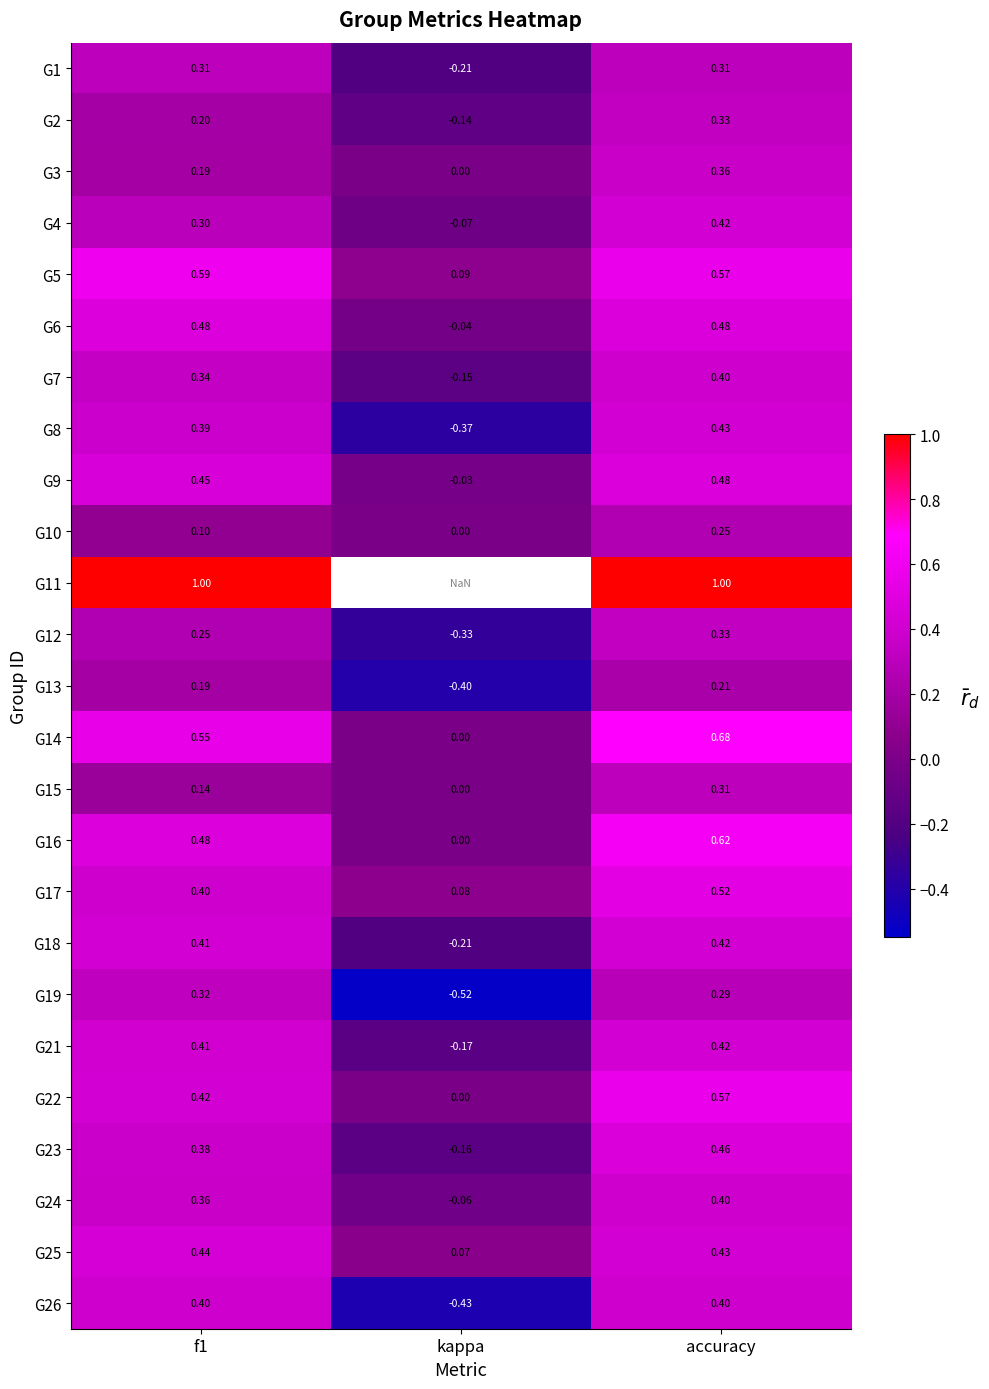

At which category is the sum across all series the highest?

accuracy